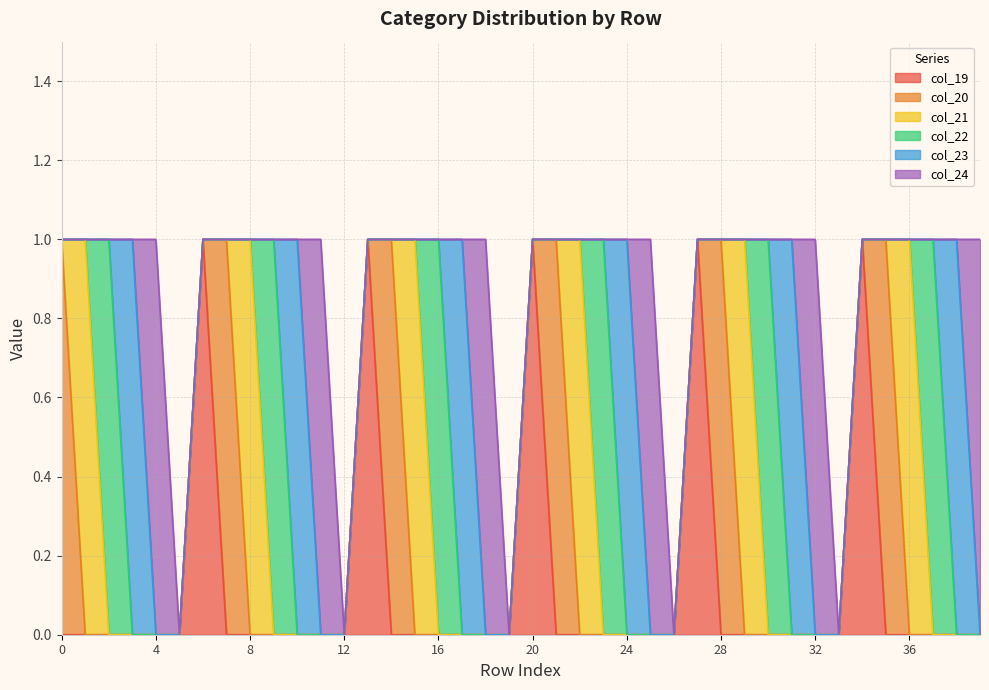

List the series in order of their peak value, highest first.

col_19, col_20, col_21, col_22, col_23, col_24